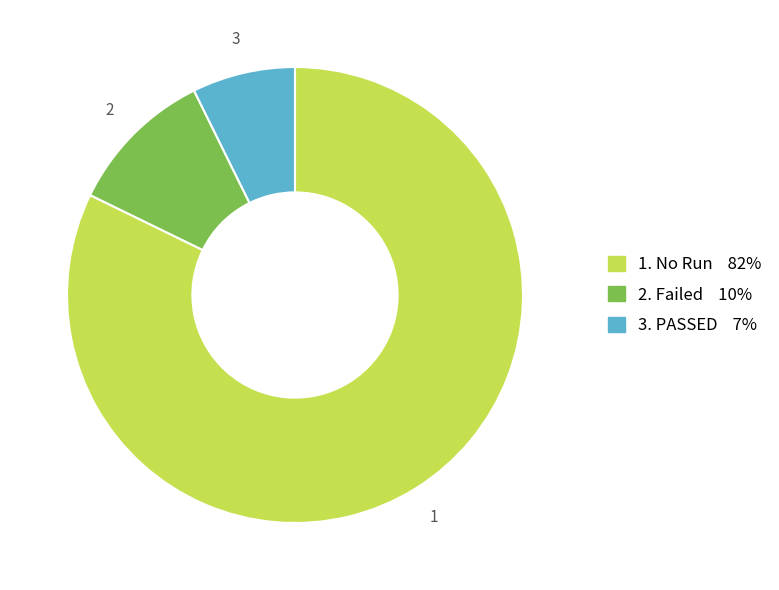

Is there any slice that represents more than half of the pie?

Yes